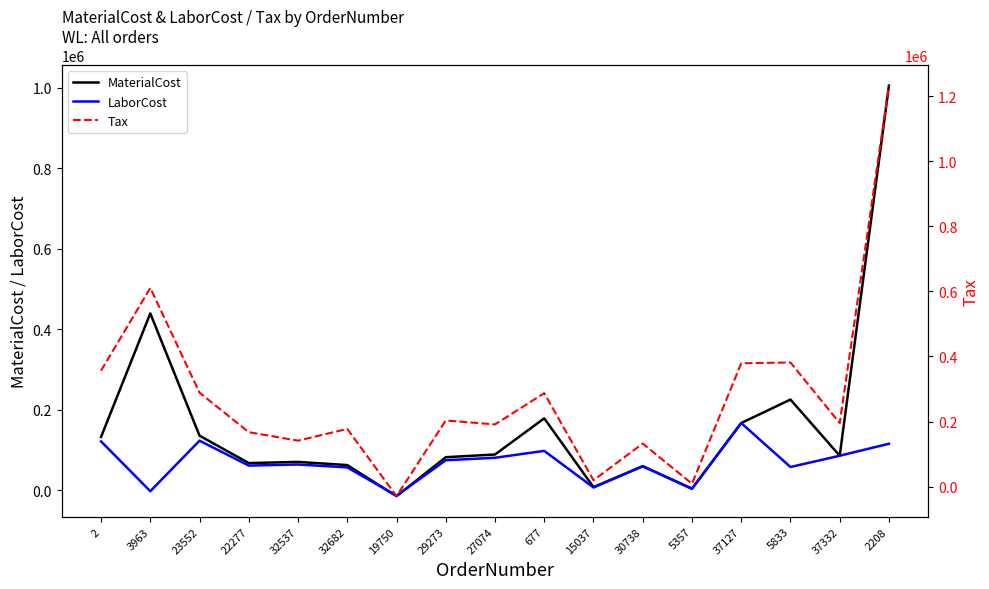

What is the difference between the second highest and minimum values in the Tax series?

640276.5